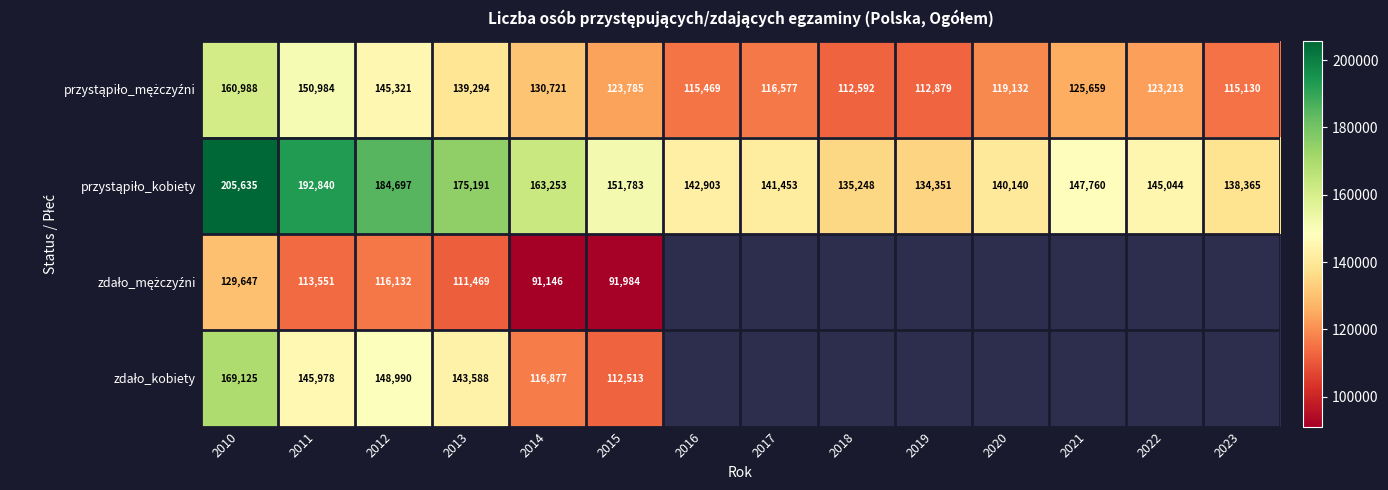

Which category has the lowest value across all series?

2014